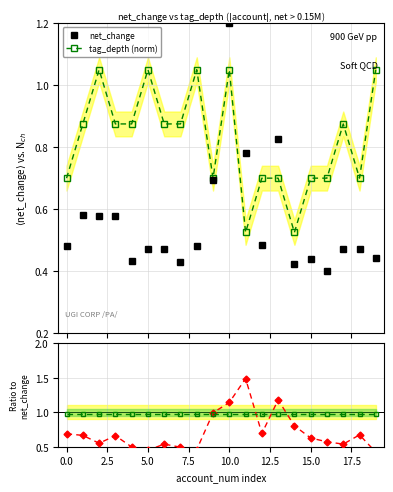

True or false: tag_depth (norm) has more than 0 points higher than both neighbors.

True